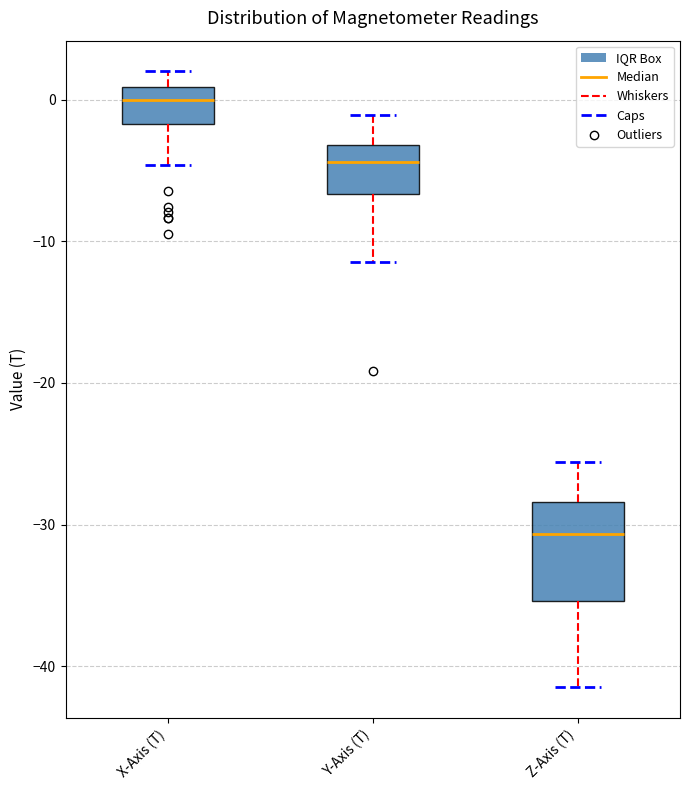

Where does the median line of the box for X-Axis (T) sit on the y-axis? The values are not printed on the chart, so give them approximately, as read against the axis.

0